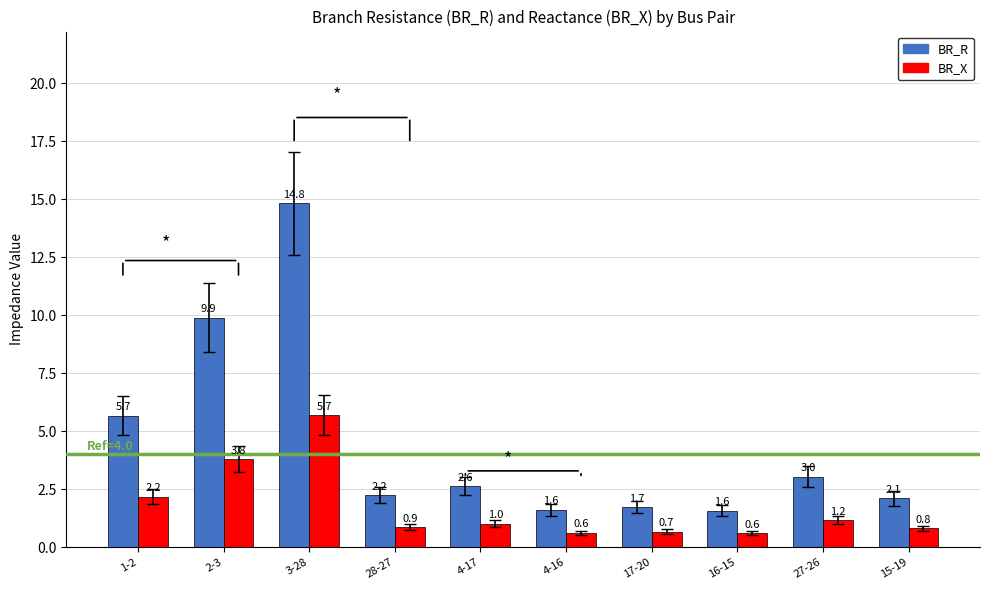

How many distinct data groups are displayed?

2